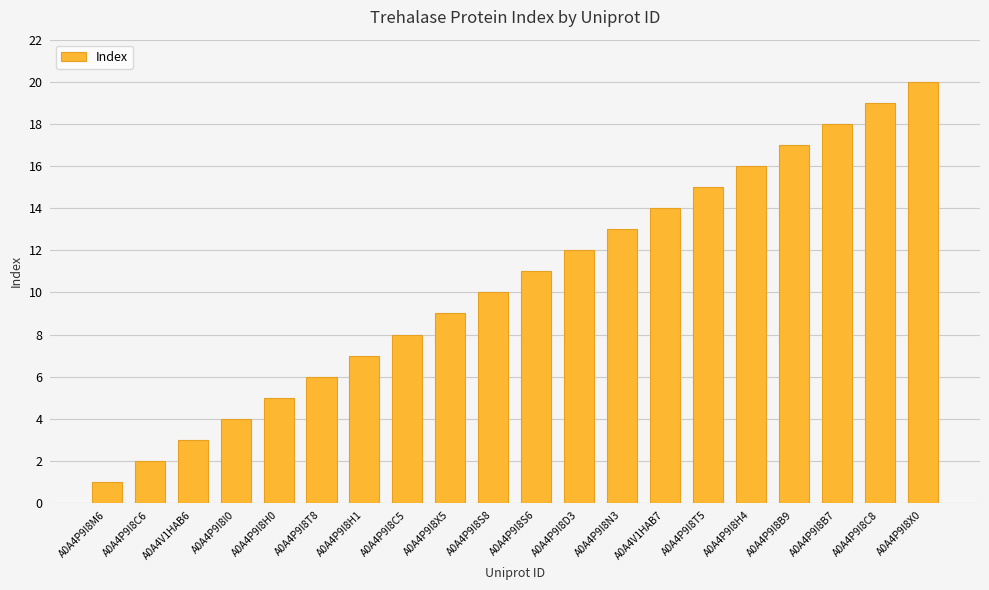

Read the value at A0A4P9I8H0.

5